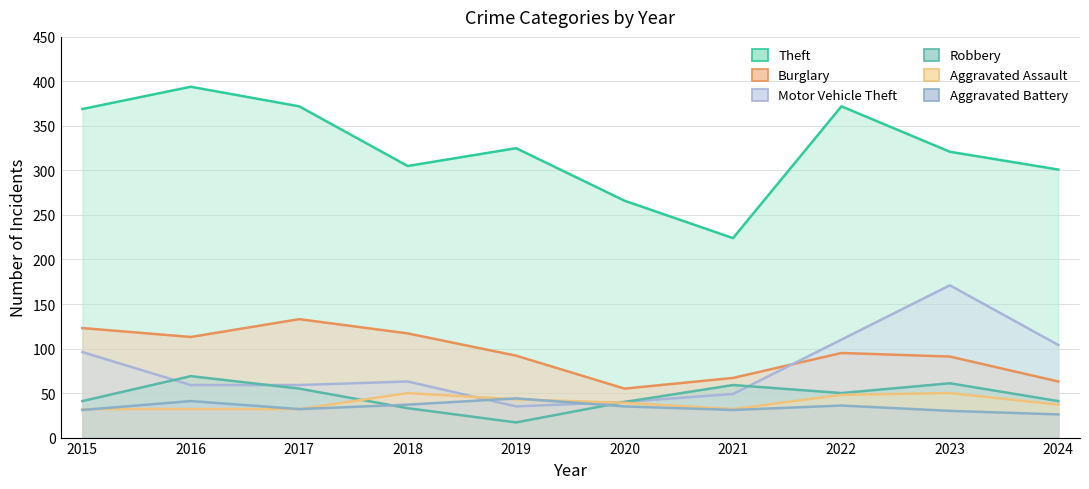

True or false: Theft and Robbery cross at least once.

False